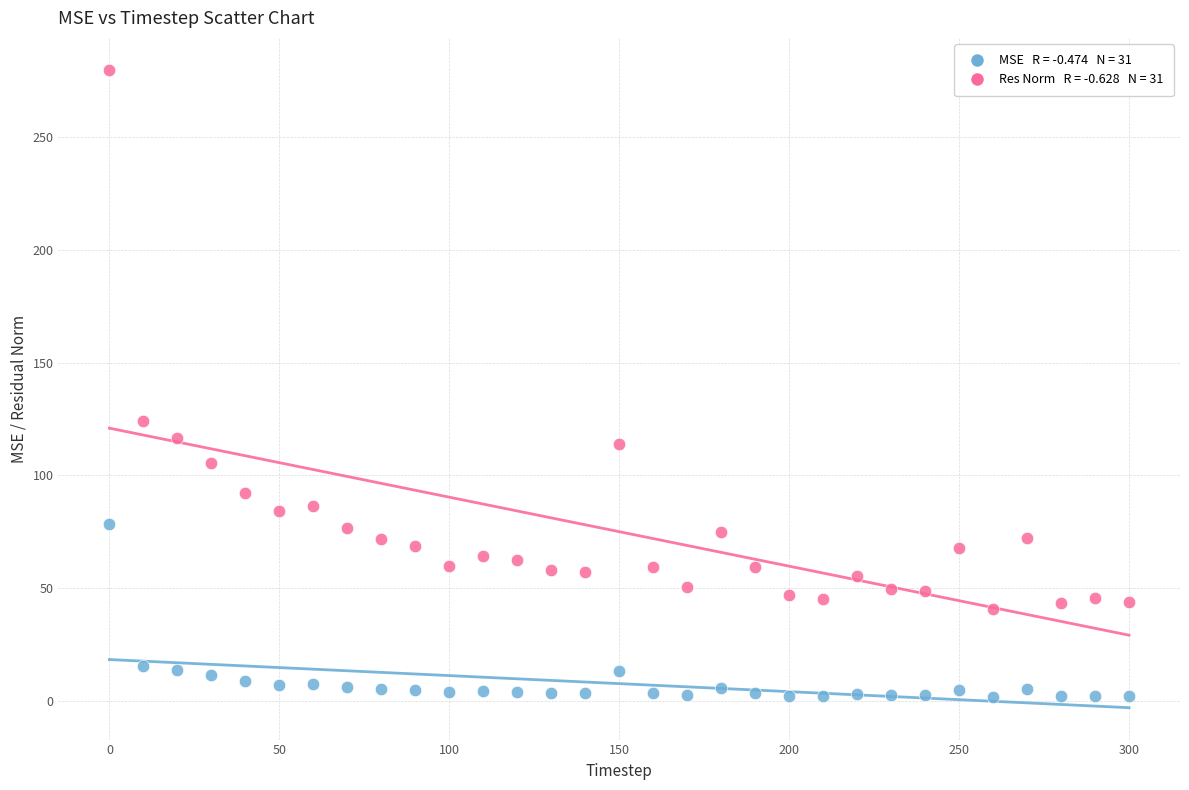

Across all data points, what is the range of X values (max minus min)?

300.0